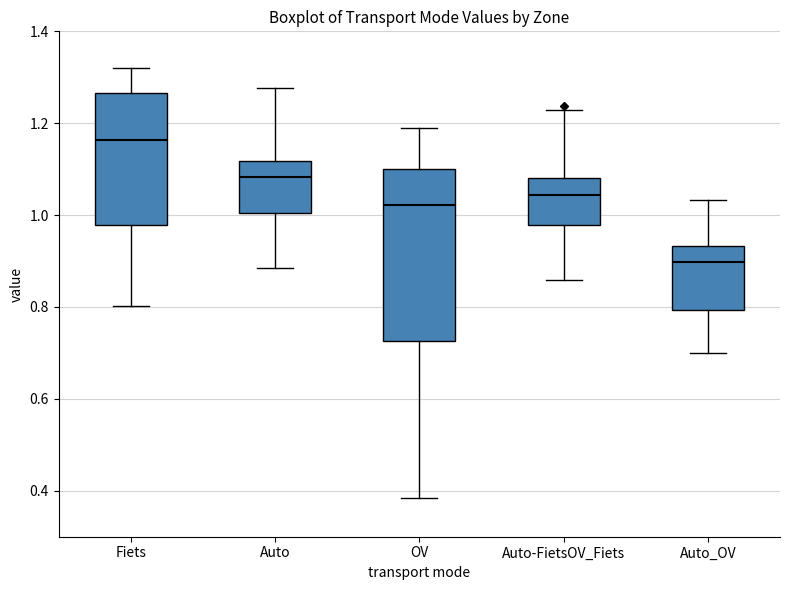

Which box has the highest median line?

Fiets